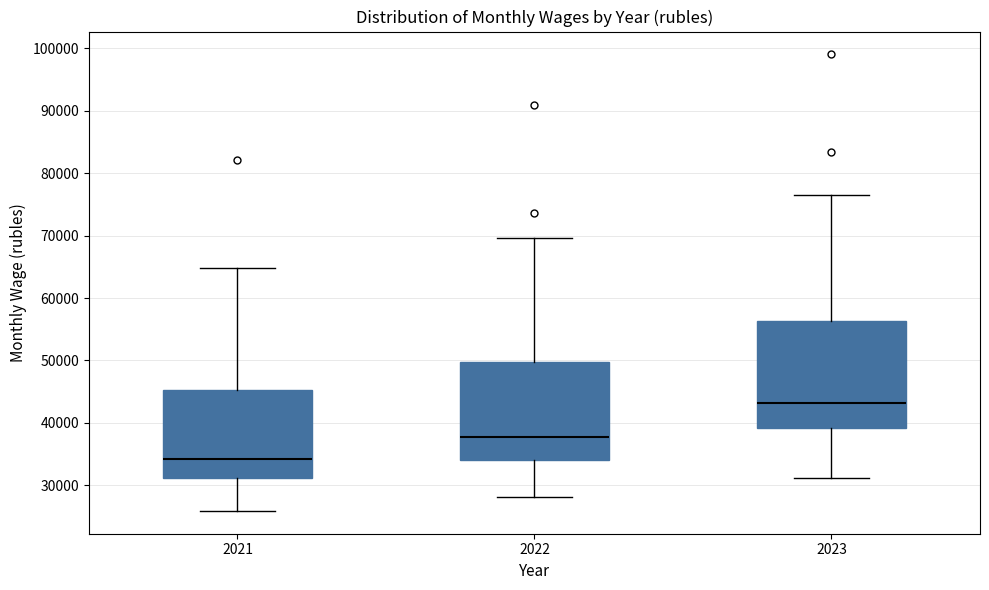

Where is the lower edge of the box at x = 2021 on the y-axis? The values are not printed on the chart, so give them approximately, as read against the axis.

31000